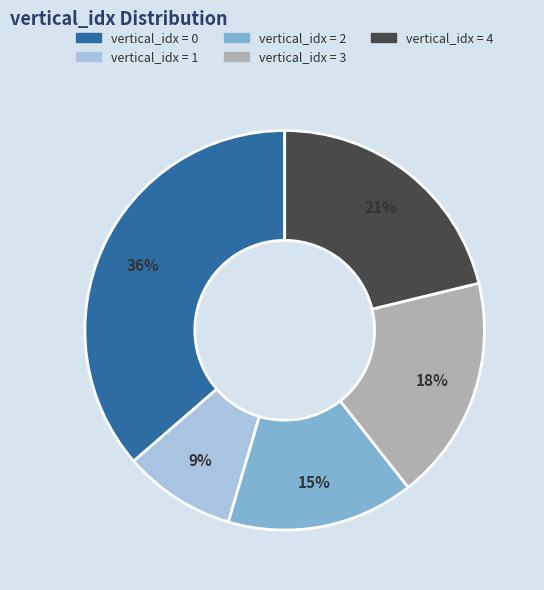

How many segments does this pie chart have?

5